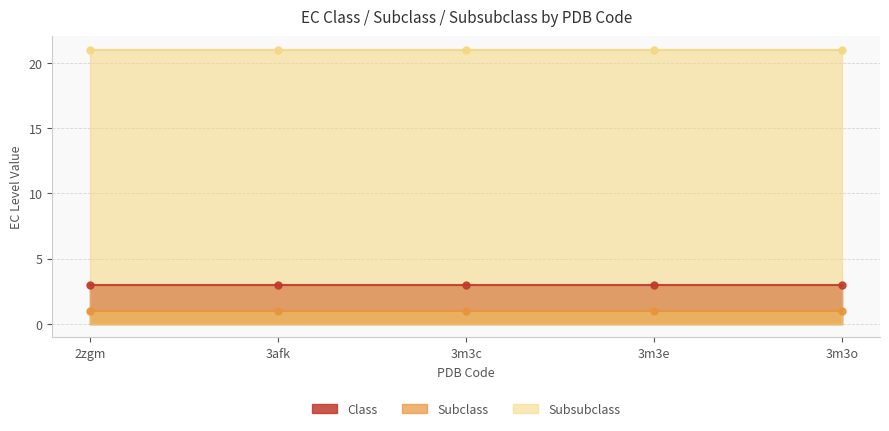

What is the label of the 4th point from the right?

3afk